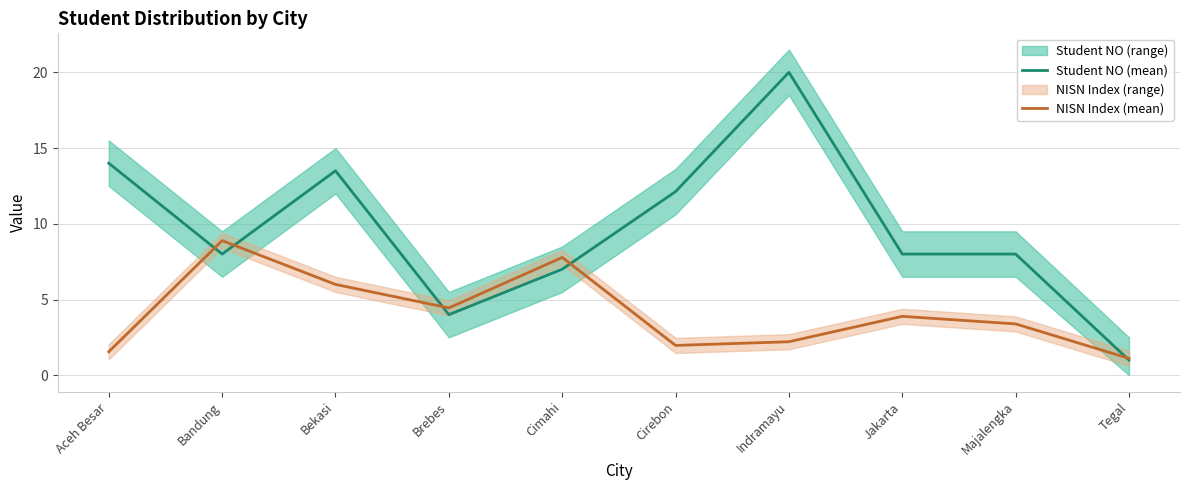

What is the difference between the maximum and minimum values in the Student NO (mean) series?

19.0